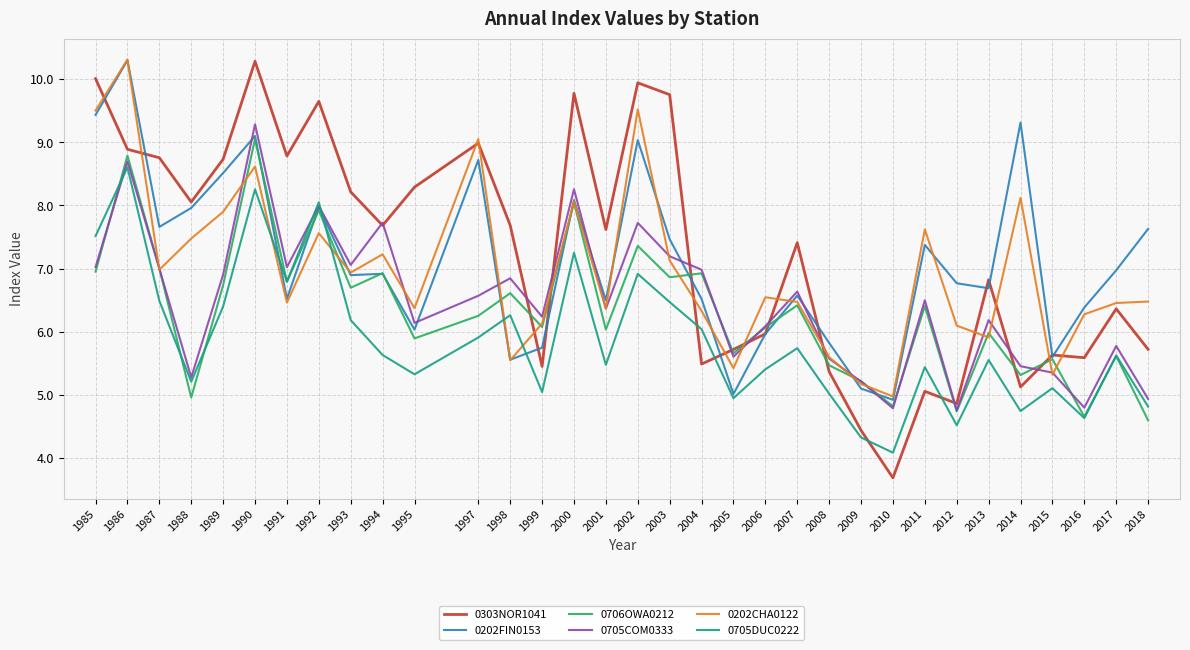

At which category is the sum across all series the highest?

1986